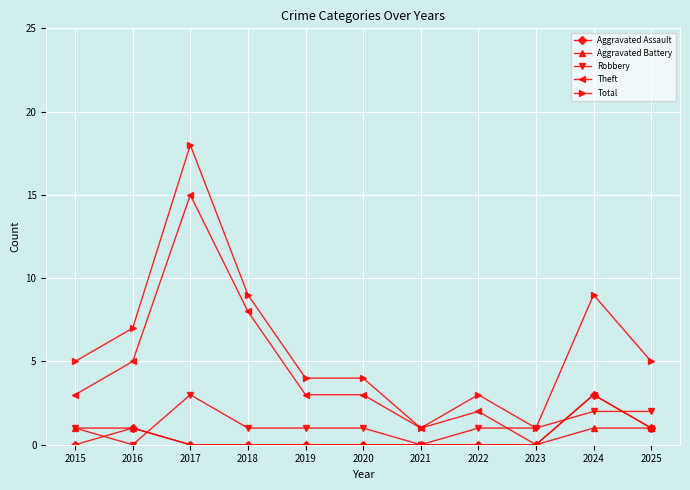

Between 2016 and 2021, which series saw the biggest shift?

Total